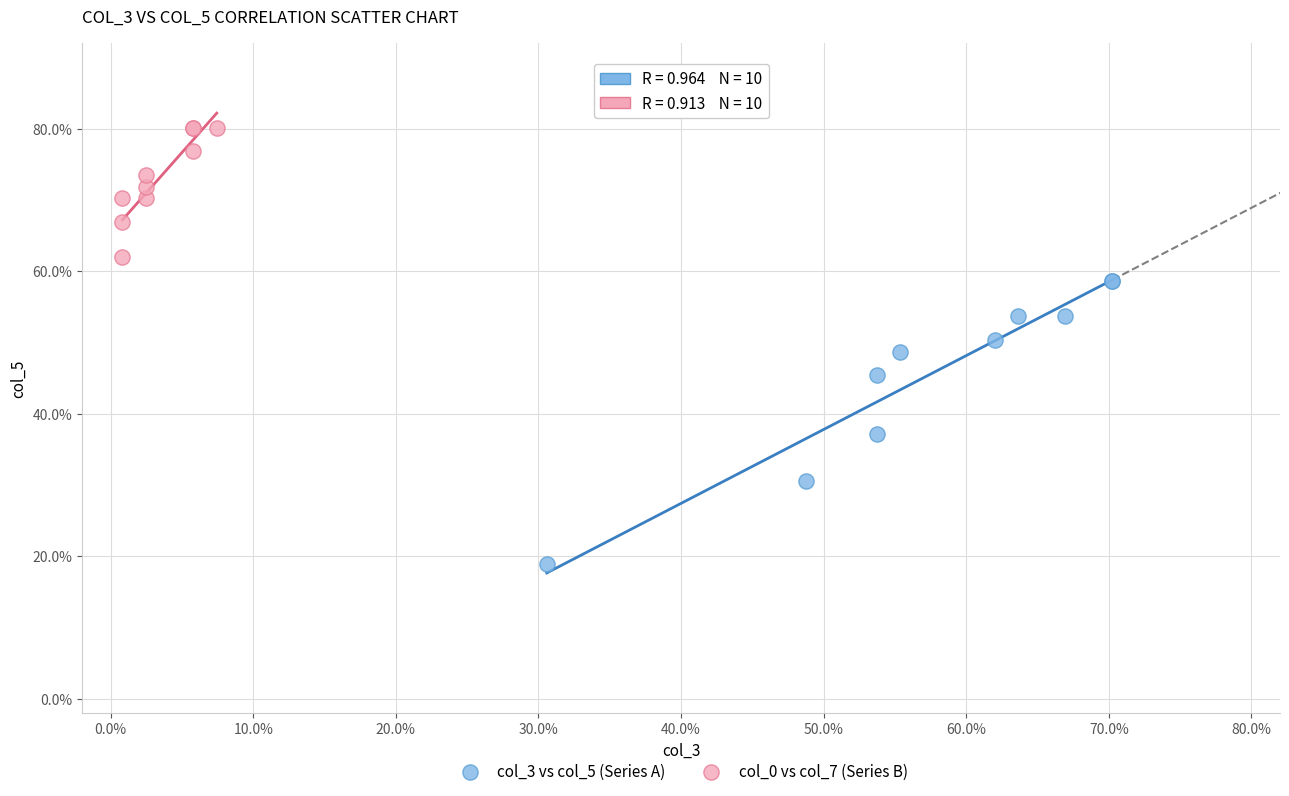

Which series contains the highest Y value?

col_0 vs col_7 (Series B)